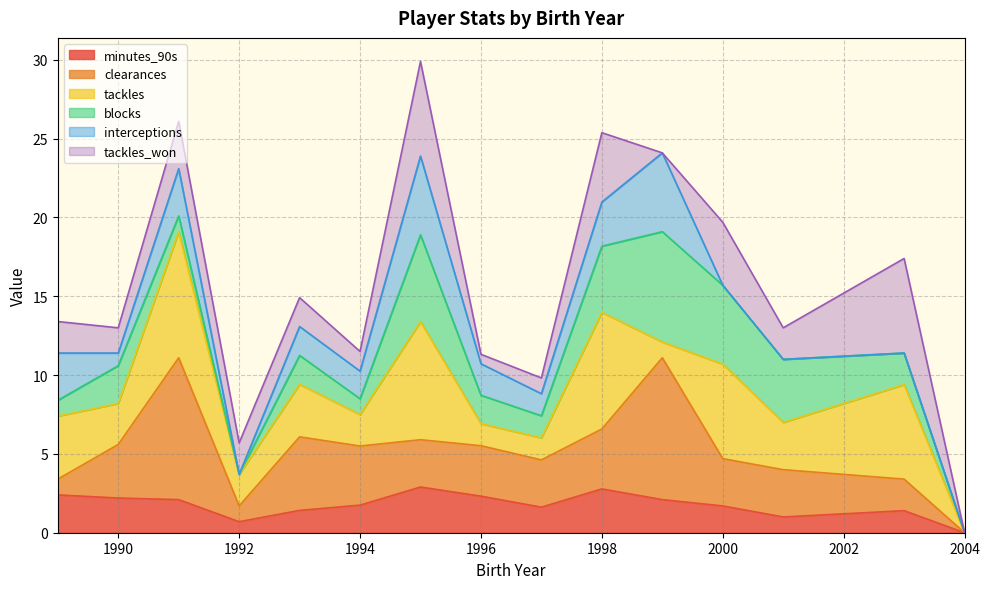

What are all the series names shown in the legend?

minutes_90s, clearances, tackles, blocks, interceptions, tackles_won